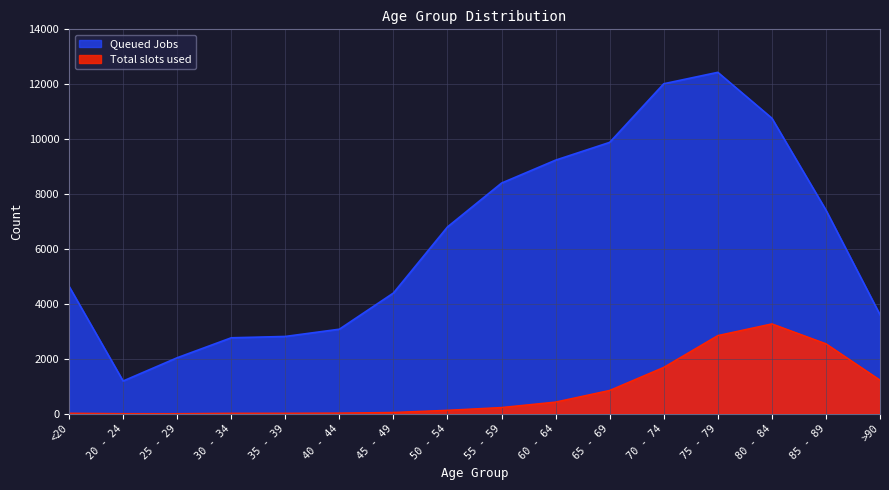

How many interior local valleys does the Total slots used series have?

1